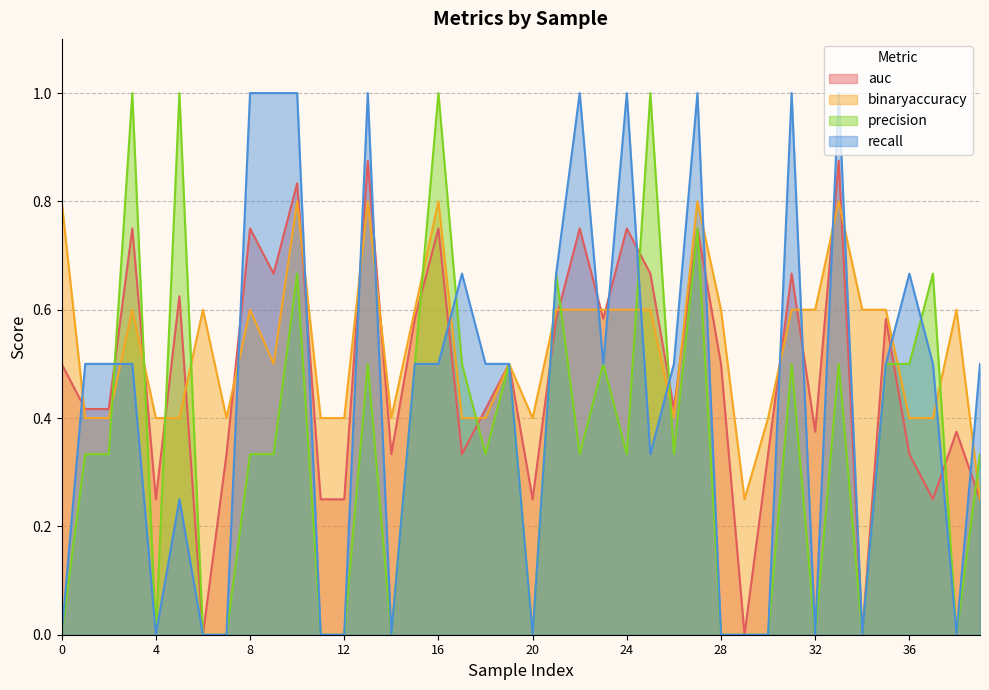

At which category is the sum across all series the highest?

10